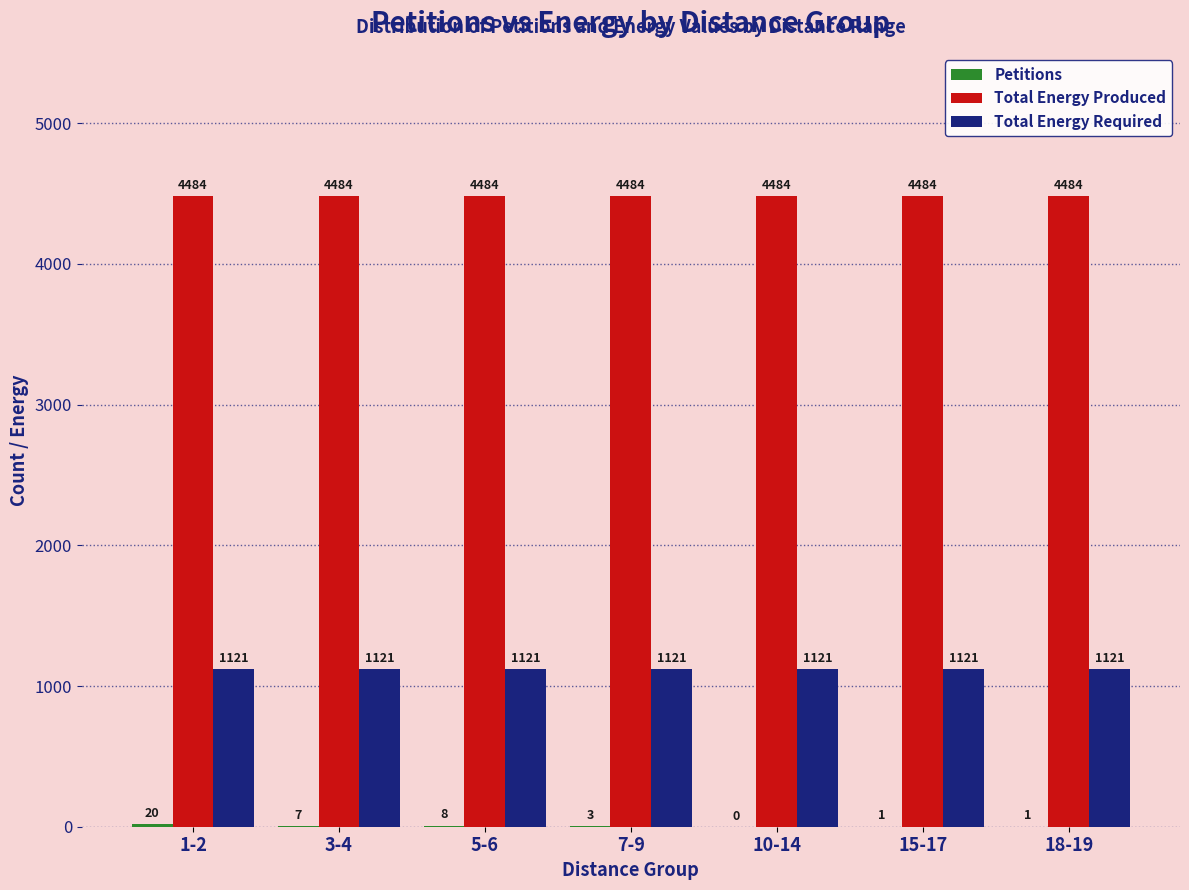

Is it true that Total Energy Required equals 1610 at 15-17?

False